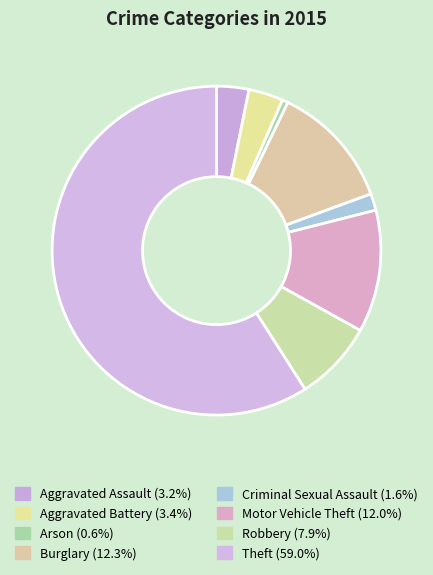

What is the smallest slice in the pie chart?

Arson